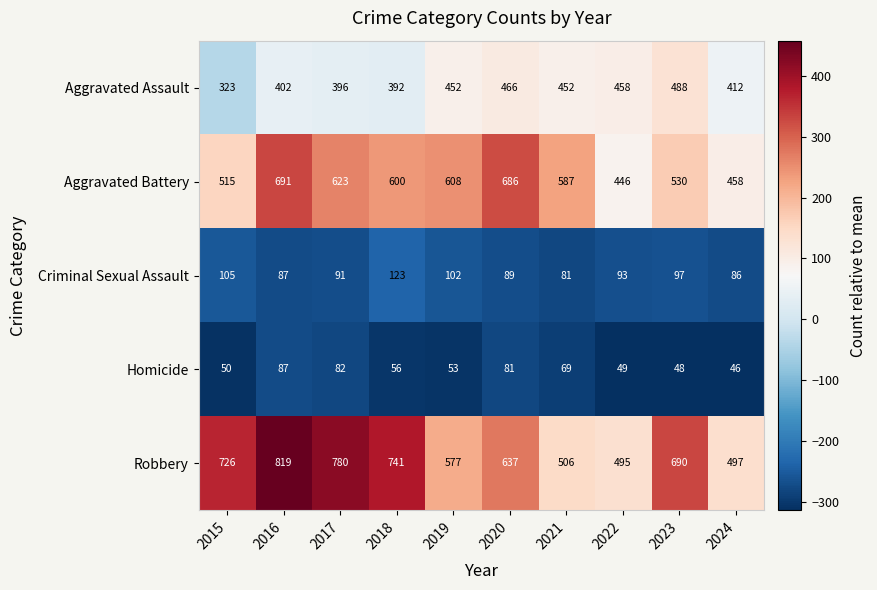

What is the spread (max minus min) of values at 2017?

698